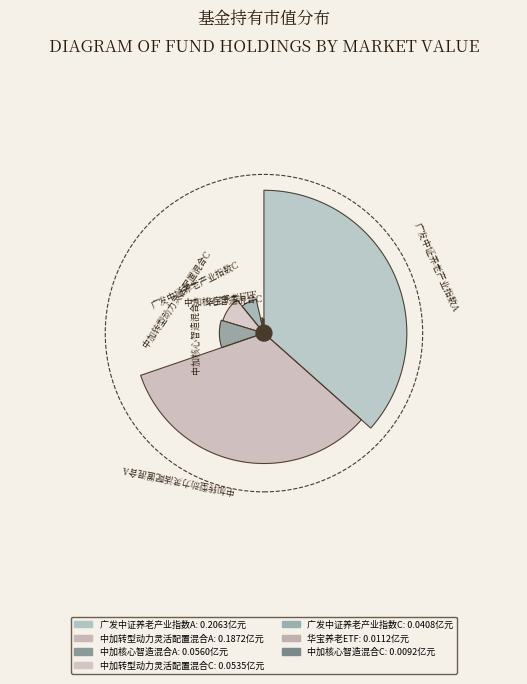

To the nearest percent, what portion does 广发中证养老产业指数A represent?

37%